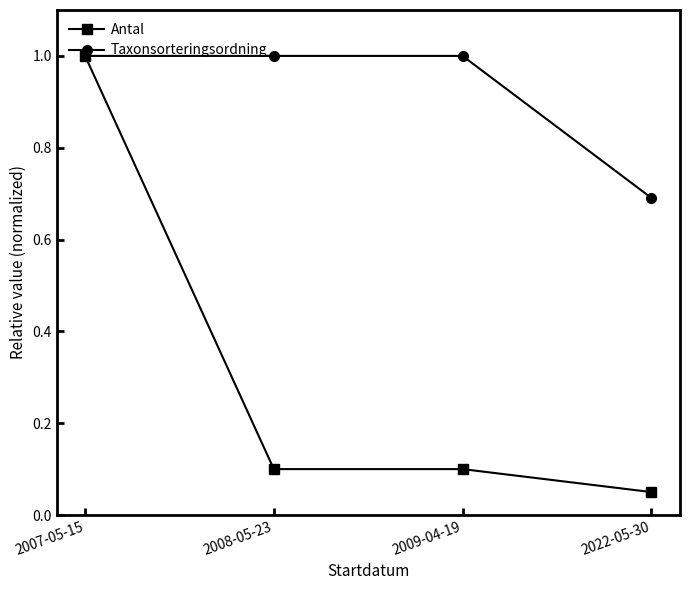

Rank the series by their average value, from lowest to highest.

Antal, Taxonsorteringsordning